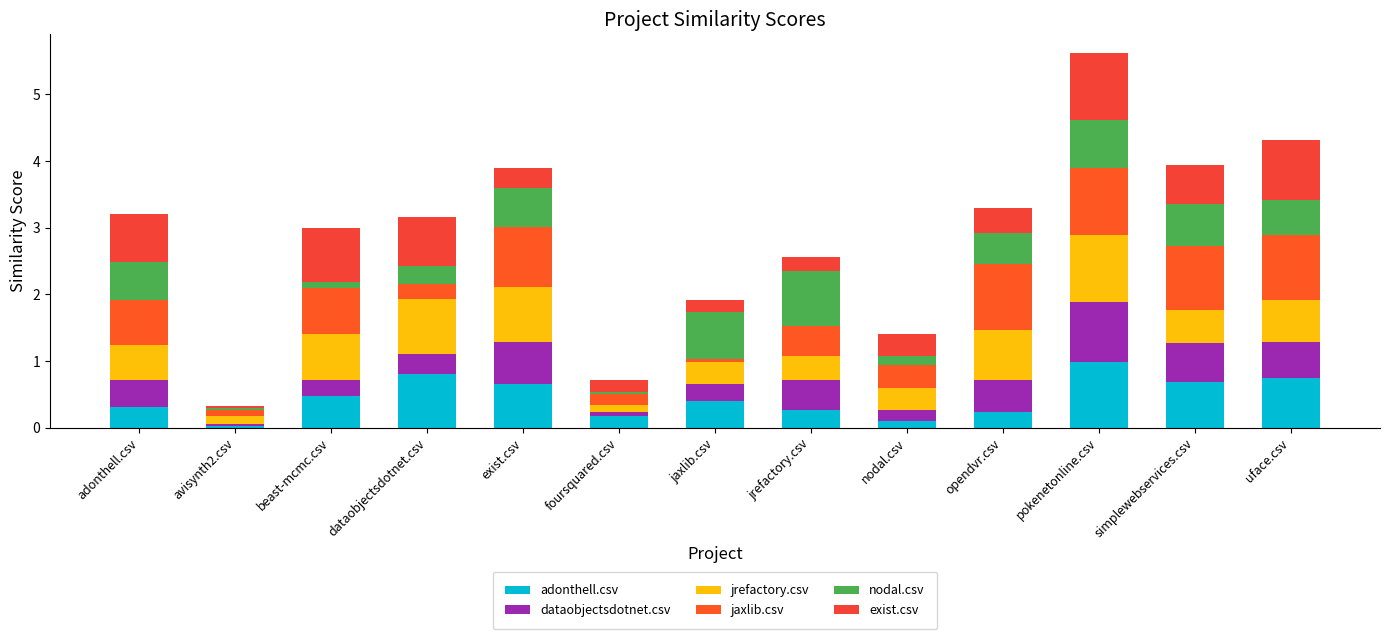

What is the difference between the maximum and minimum values in the adonthell.csv series?

1.0